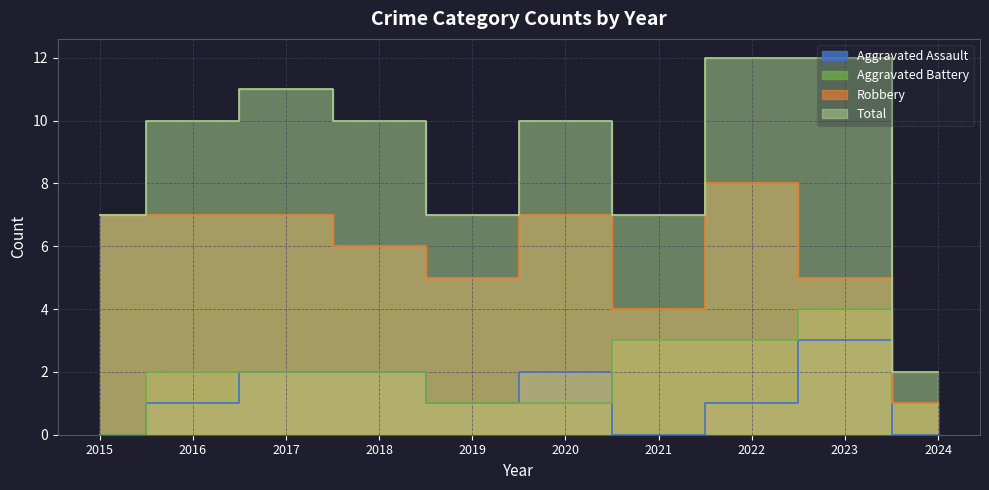

Reading left to right, extract all data points from this chart.

Aggravated Assault: 2015=0	2016=1	2017=2	2018=2	2019=1	2020=2	2021=0	2022=1	2023=3	2024=0
Aggravated Battery: 2015=0	2016=2	2017=2	2018=2	2019=1	2020=1	2021=3	2022=3	2023=4	2024=1
Robbery: 2015=7	2016=7	2017=7	2018=6	2019=5	2020=7	2021=4	2022=8	2023=5	2024=1
Total: 2015=7	2016=10	2017=11	2018=10	2019=7	2020=10	2021=7	2022=12	2023=12	2024=2